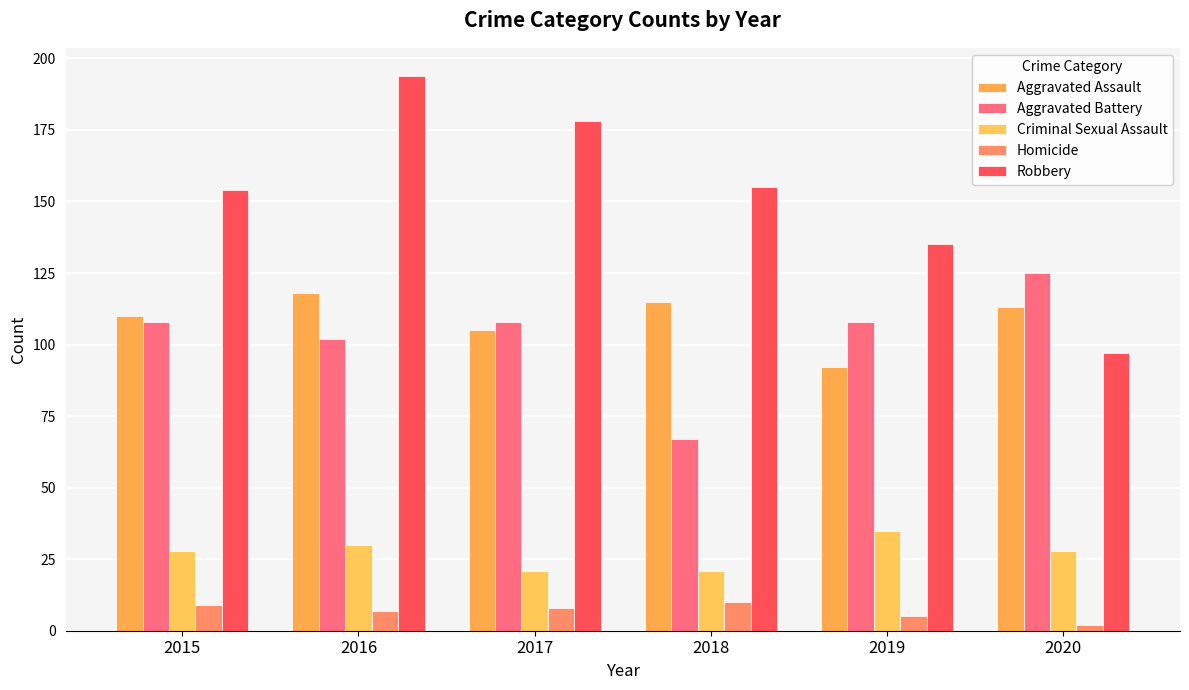

At which label is Criminal Sexual Assault closest to 28?

2015